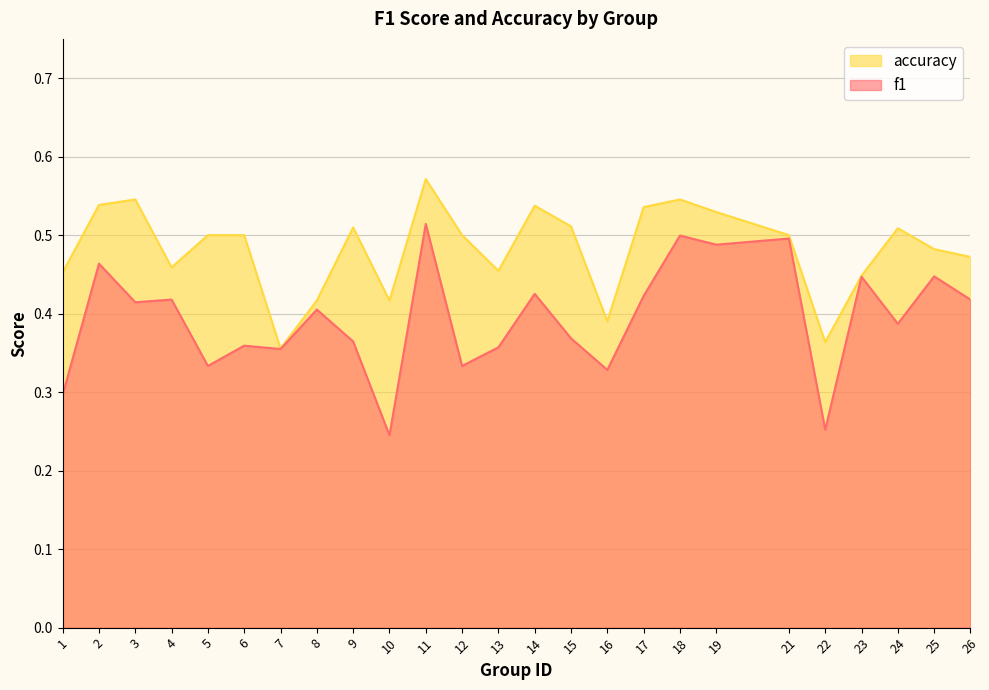

At which category does f1 reach its first local valley?

3